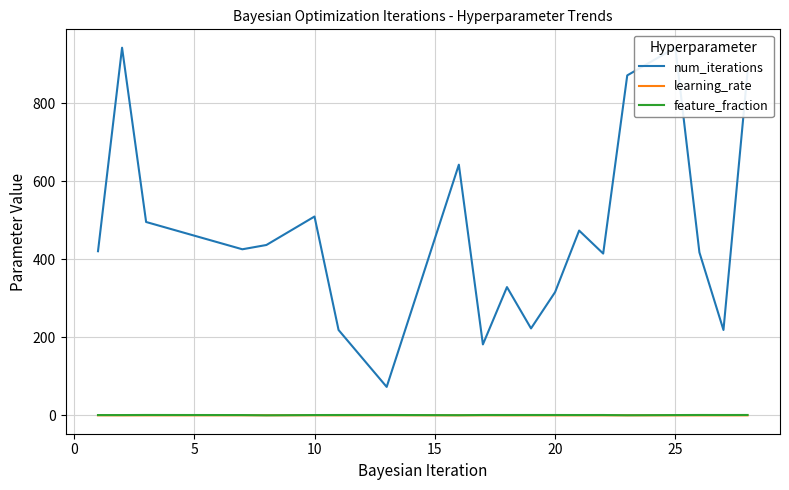

Which series has the largest total across all categories?

num_iterations